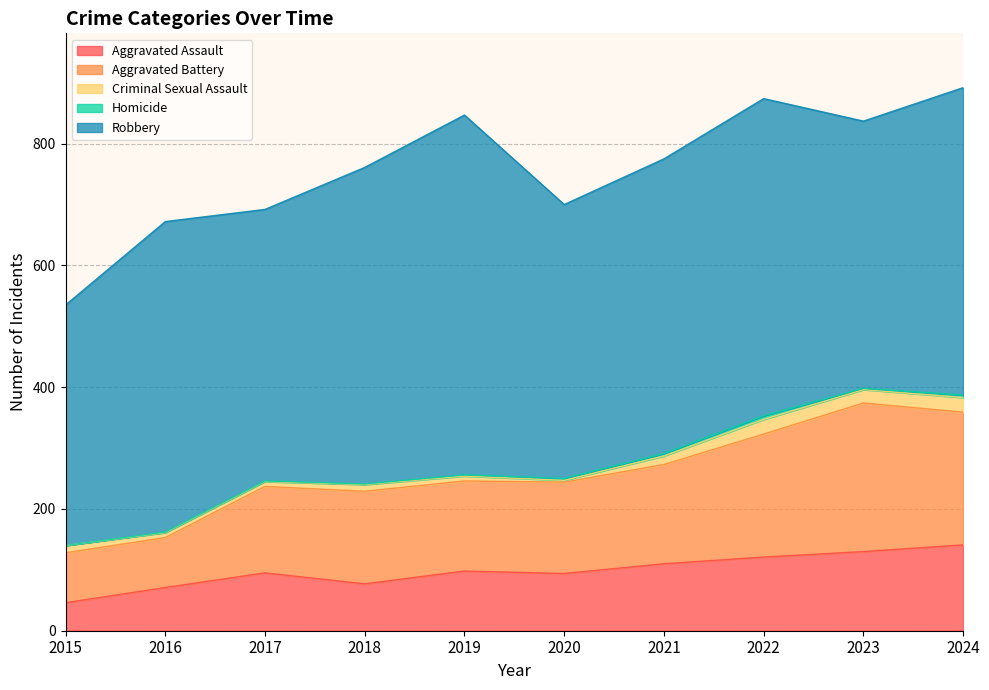

Rank the series by their maximum value, from lowest to highest.

Homicide, Criminal Sexual Assault, Aggravated Assault, Aggravated Battery, Robbery